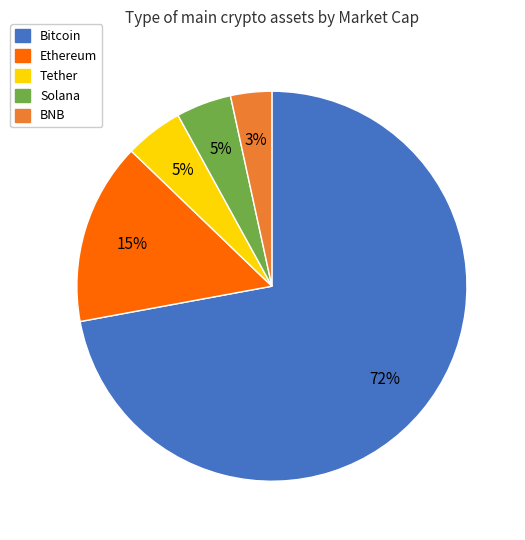

Do Solana and Tether together represent more than half of the pie?

No